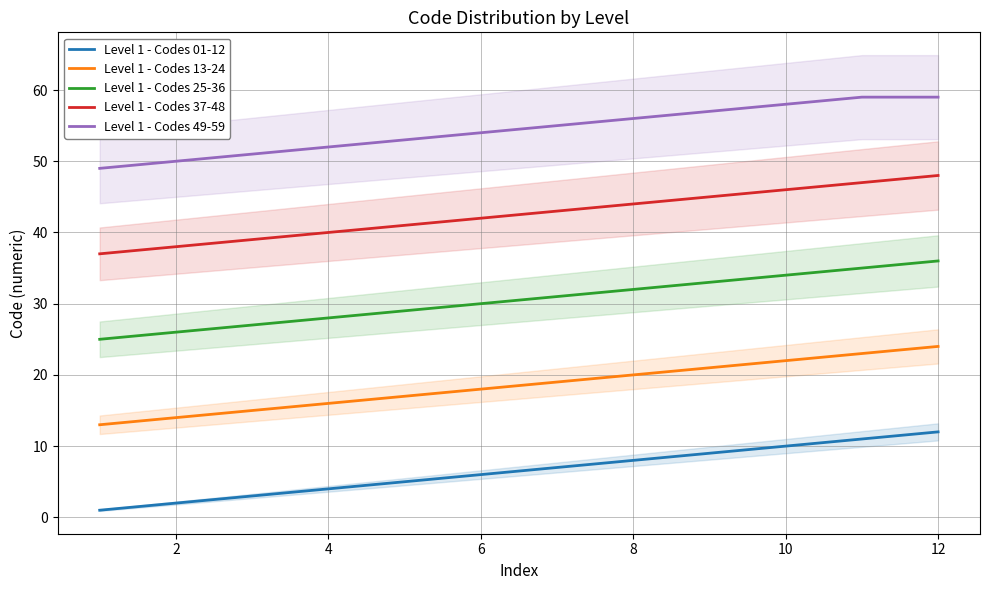

True or false: Level 1 - Codes 37-48 and Level 1 - Codes 13-24 intersect in this chart.

False